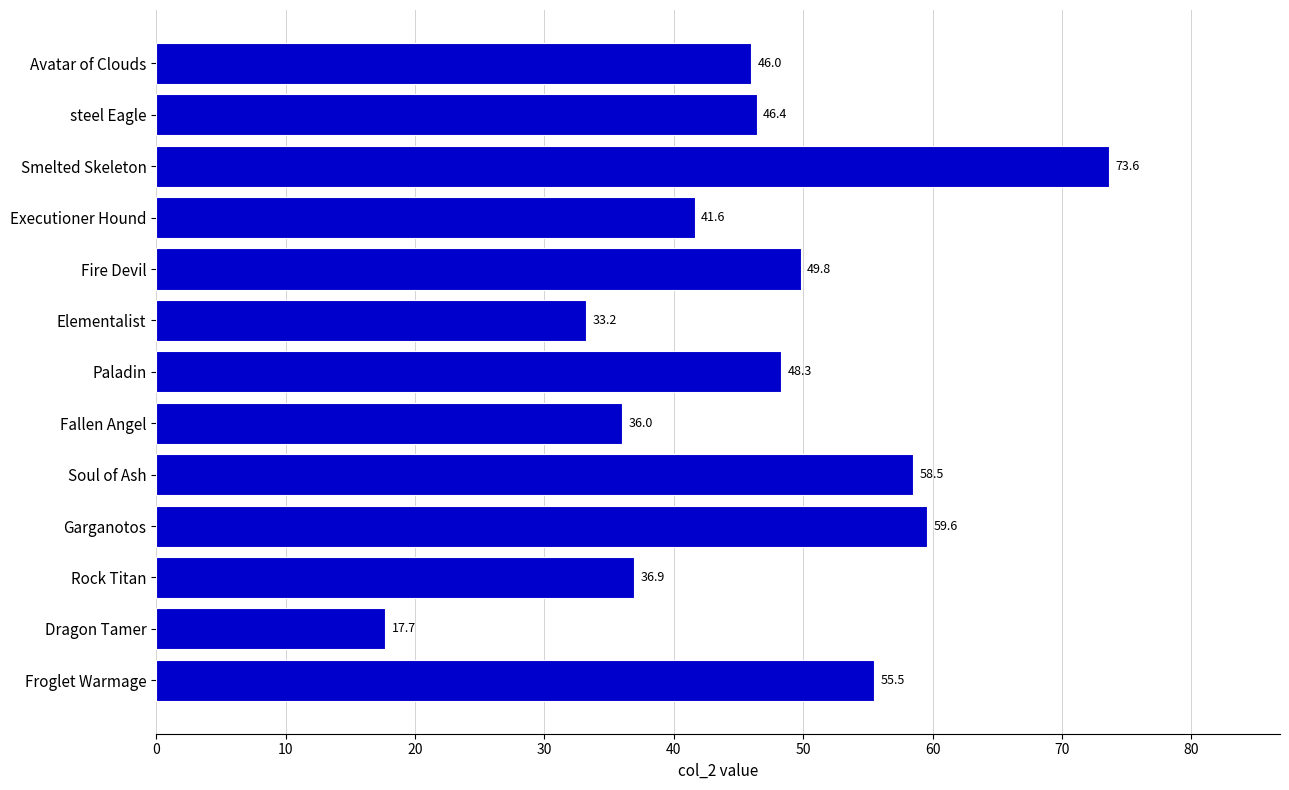

Reading top to bottom, transcribe all the data shown in this chart.

Avatar of Clouds=46.0	steel Eagle=46.4	Smelted Skeleton=73.6	Executioner Hound=41.6	Fire Devil=49.8	Elementalist=33.2	Paladin=48.3	Fallen Angel=36.0	Soul of Ash=58.5	Garganotos=59.6	Rock Titan=36.9	Dragon Tamer=17.7	Froglet Warmage=55.5